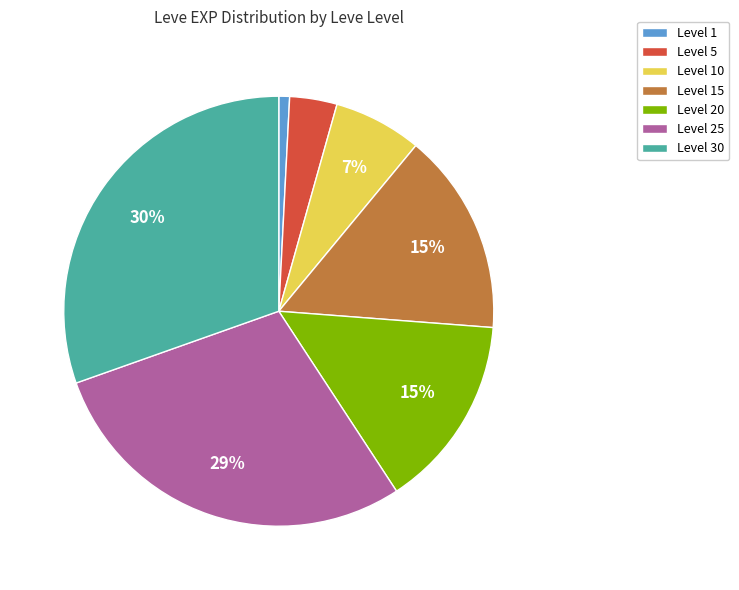

To the nearest percent, what is the average slice percentage?

14%